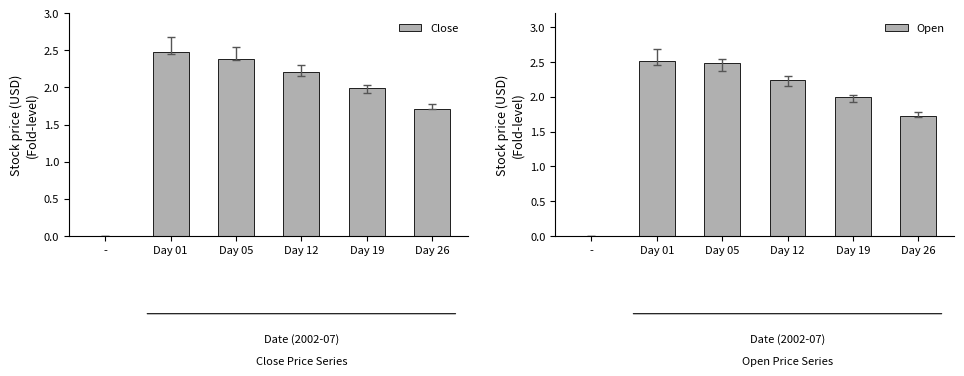

What are all the series names shown in the legend?

Close, Open